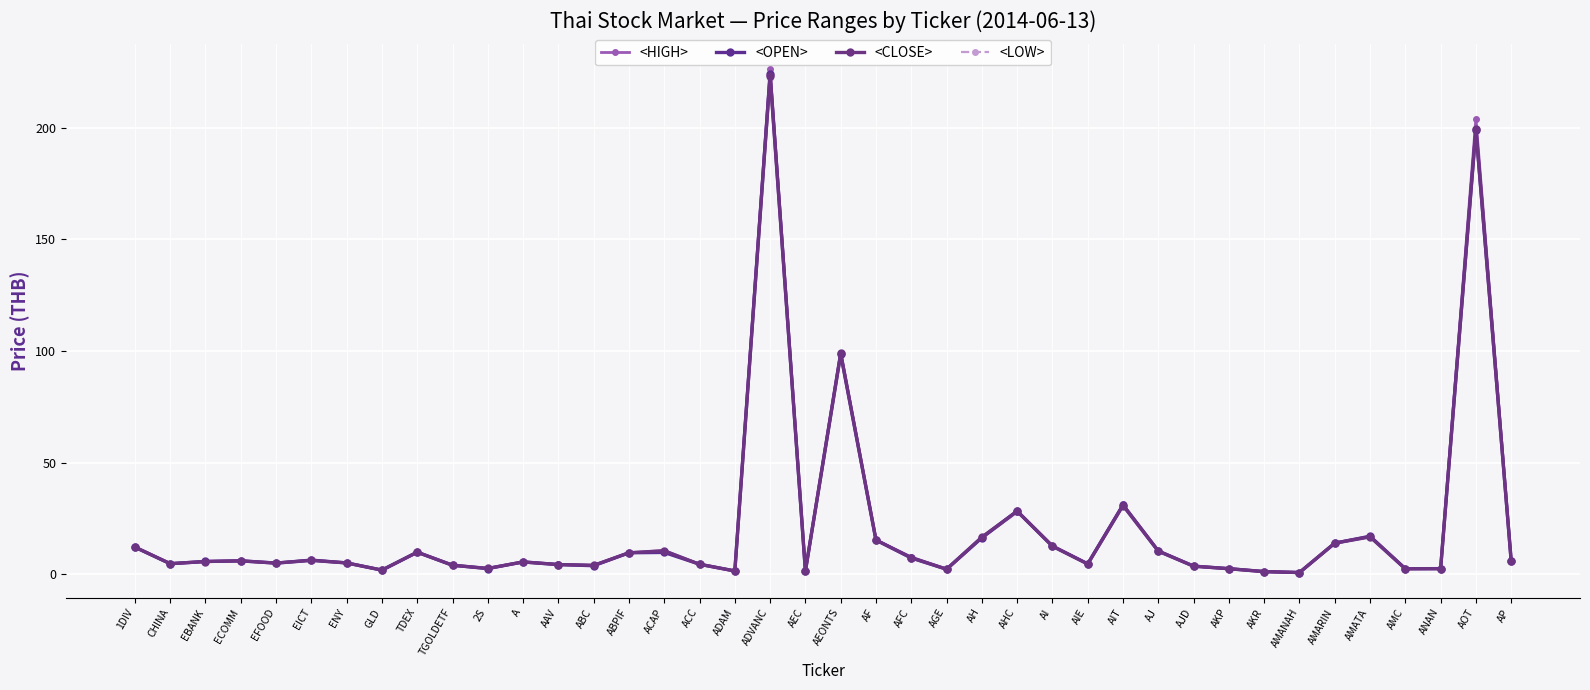

How many interior local valleys does the <HIGH> series have?

11